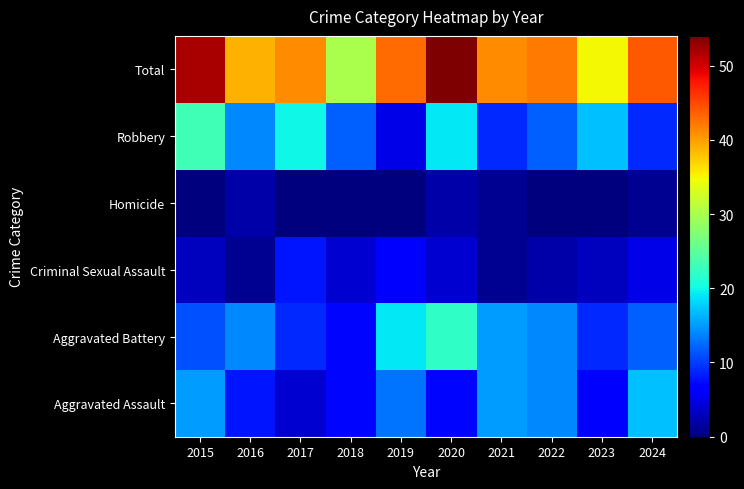

How many series are shown in this chart?

6